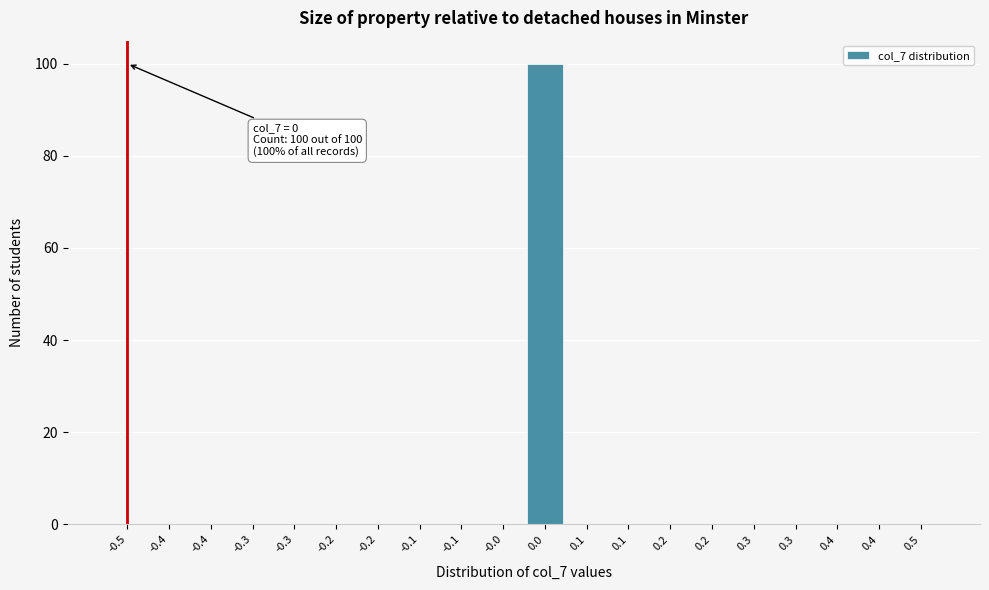

Are the bars horizontal?

No